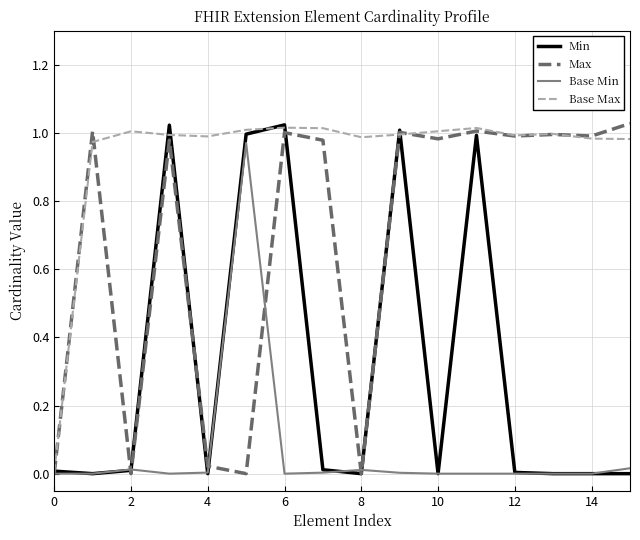

True or false: Min and Max cross at least once.

True